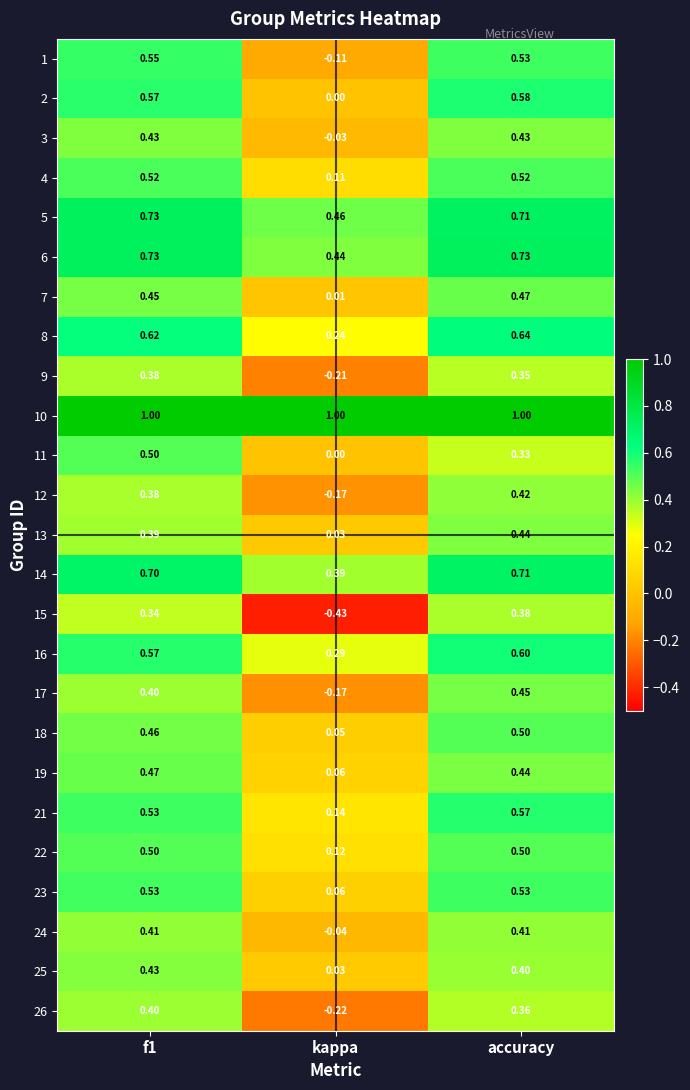

Is the value of 16 at f1 greater than the value of 23 at f1?

Yes